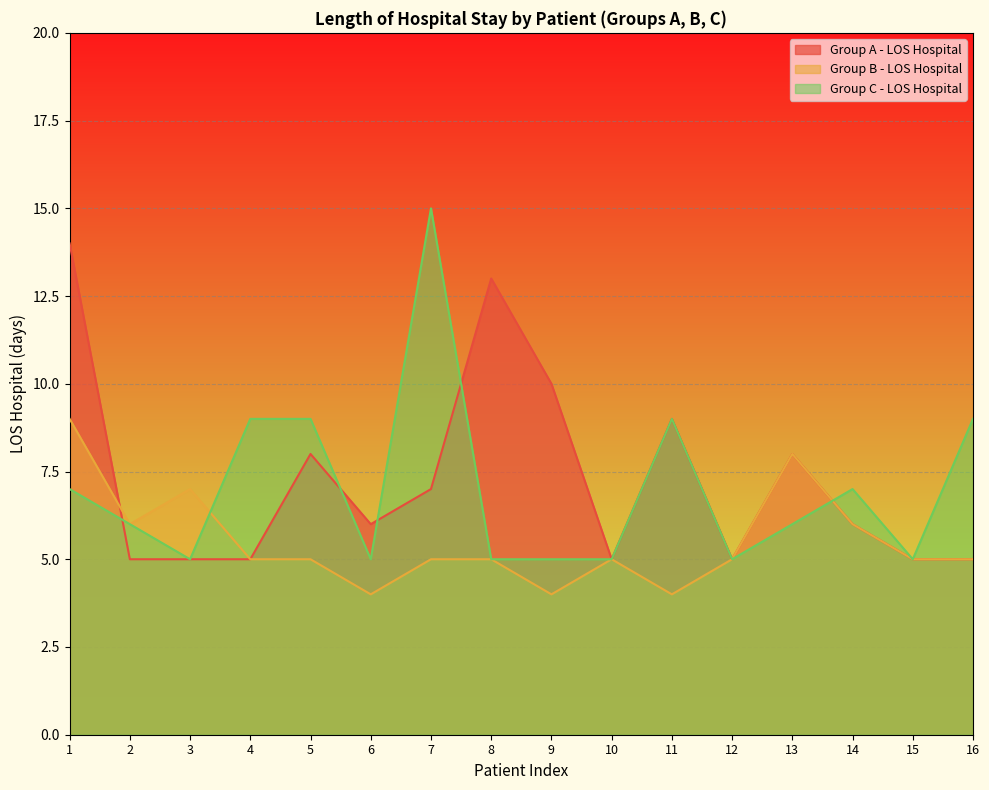

Is it true that Group A - LOS Hospital equals 1 at 10?

False